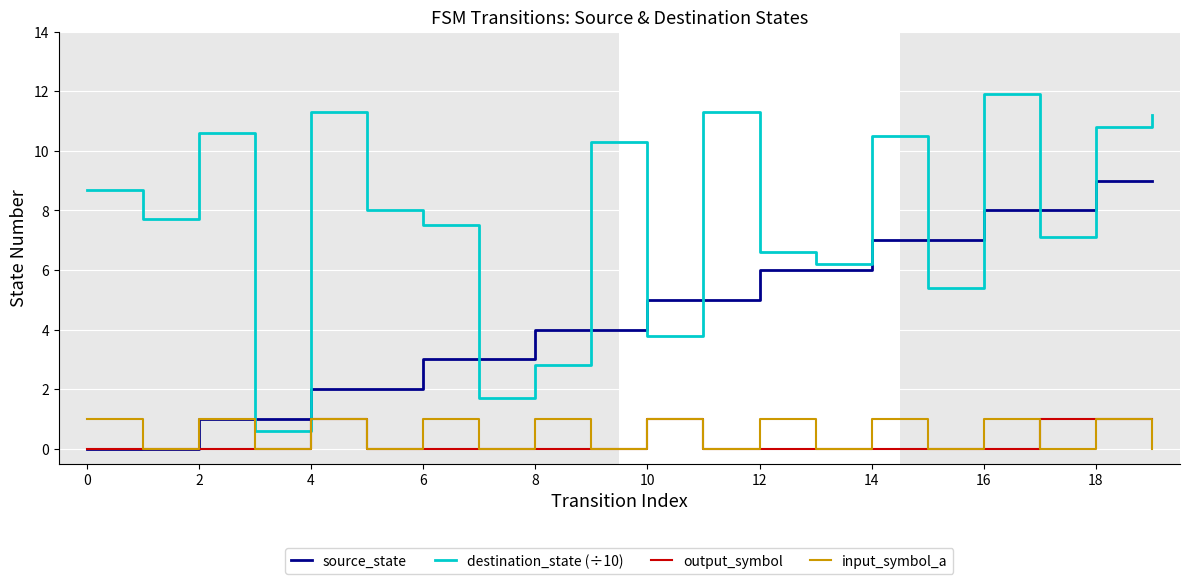

What is the difference between the second highest and minimum values in the source_state series?

9.0